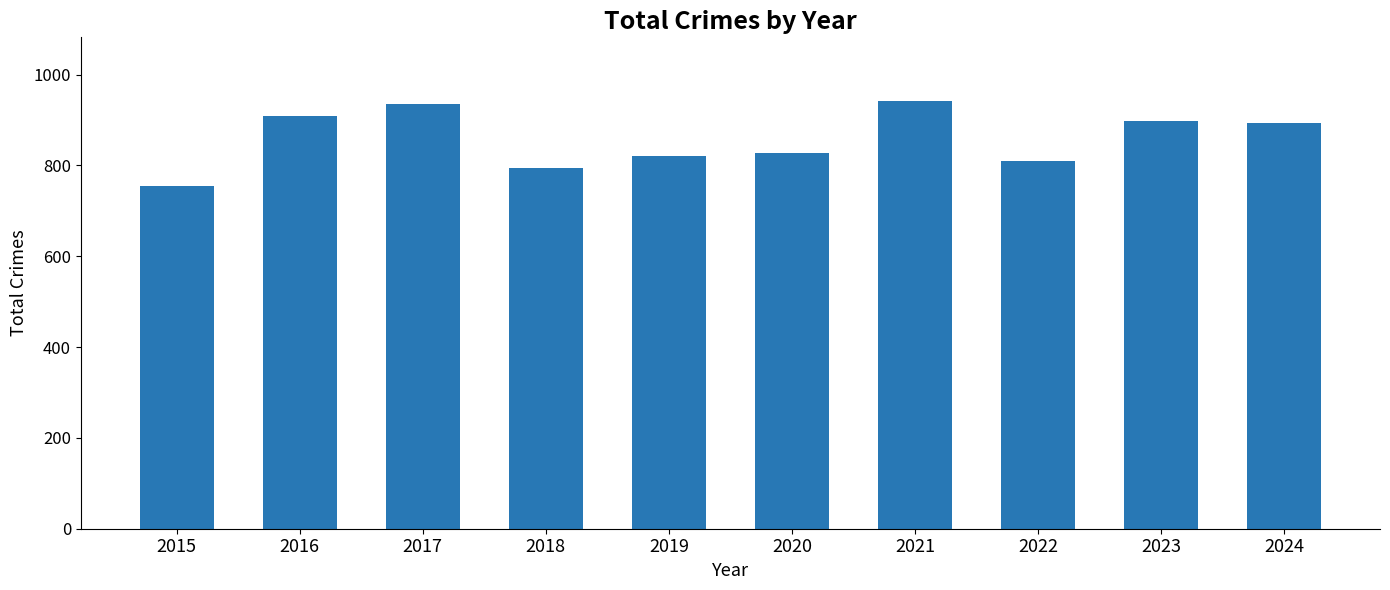

What is the value of the 10th bar from the left?

894